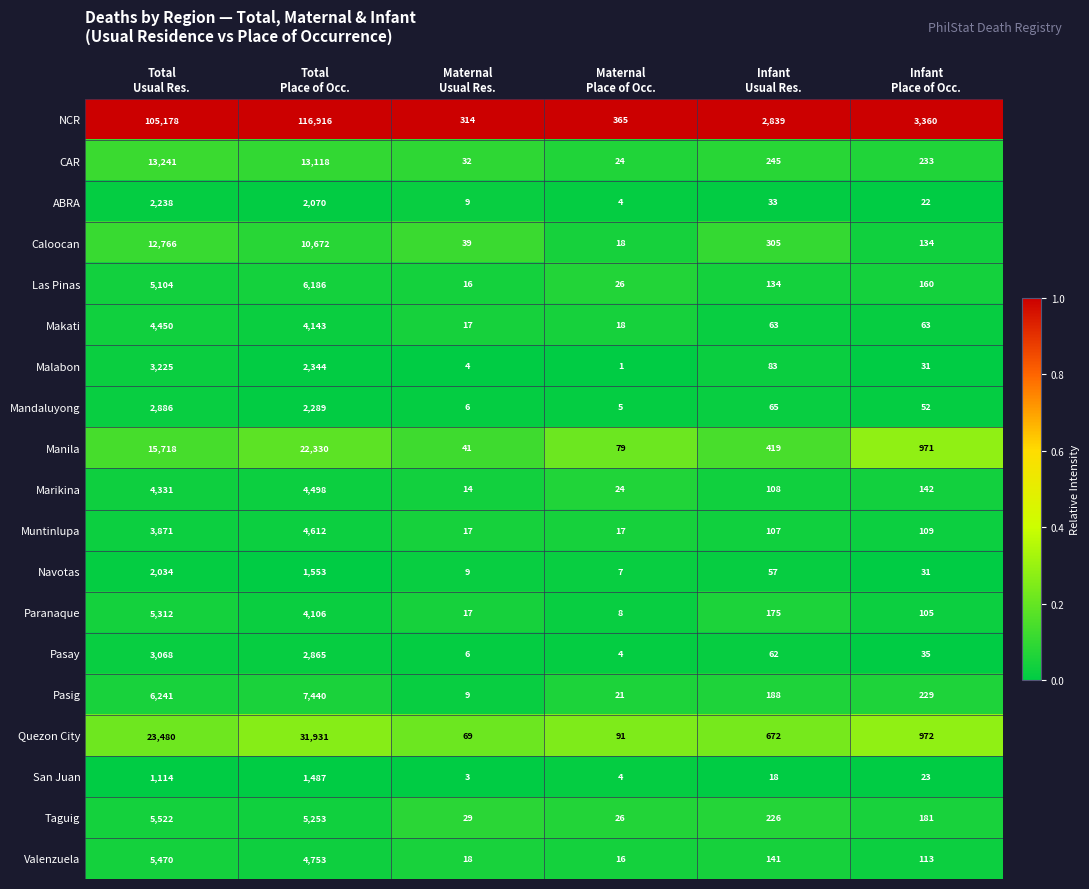

Which series has the largest total across all categories?

NCR